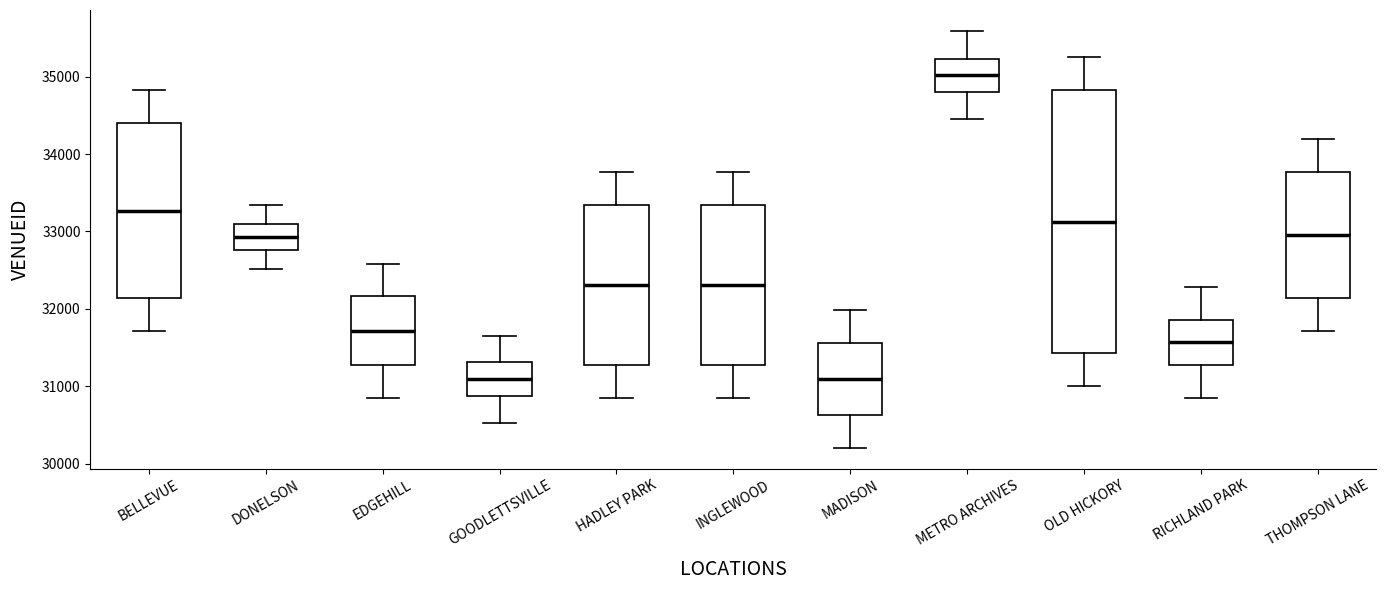

Which box's median line is the highest?

METRO ARCHIVES